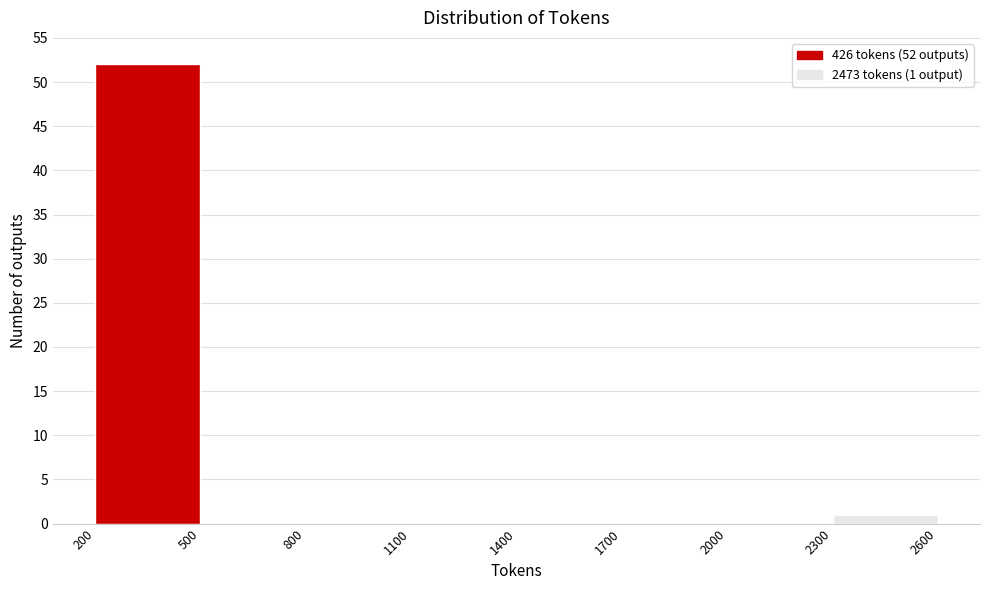

Over which range of the x-axis is the bar tallest?

200 to 500